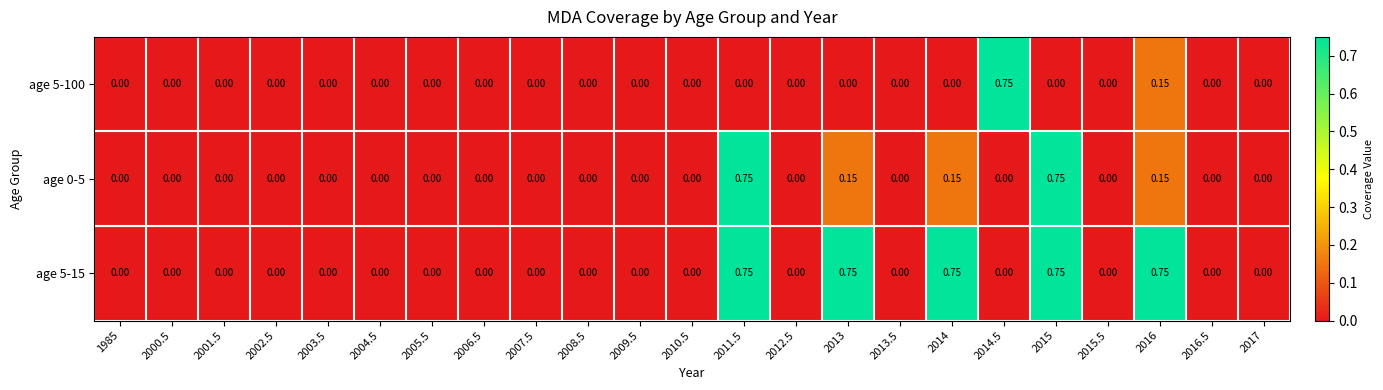

What is the greatest value displayed?

0.8